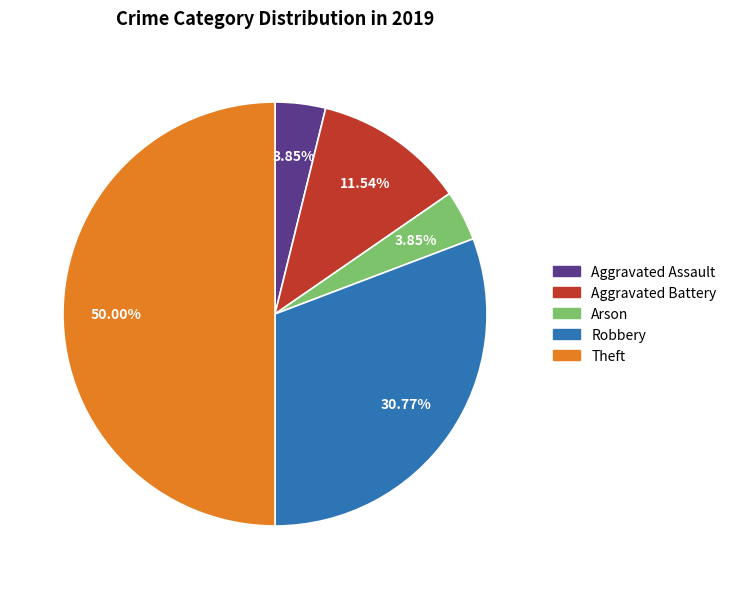

Is it true that Aggravated Assault is 16% of the pie?

False